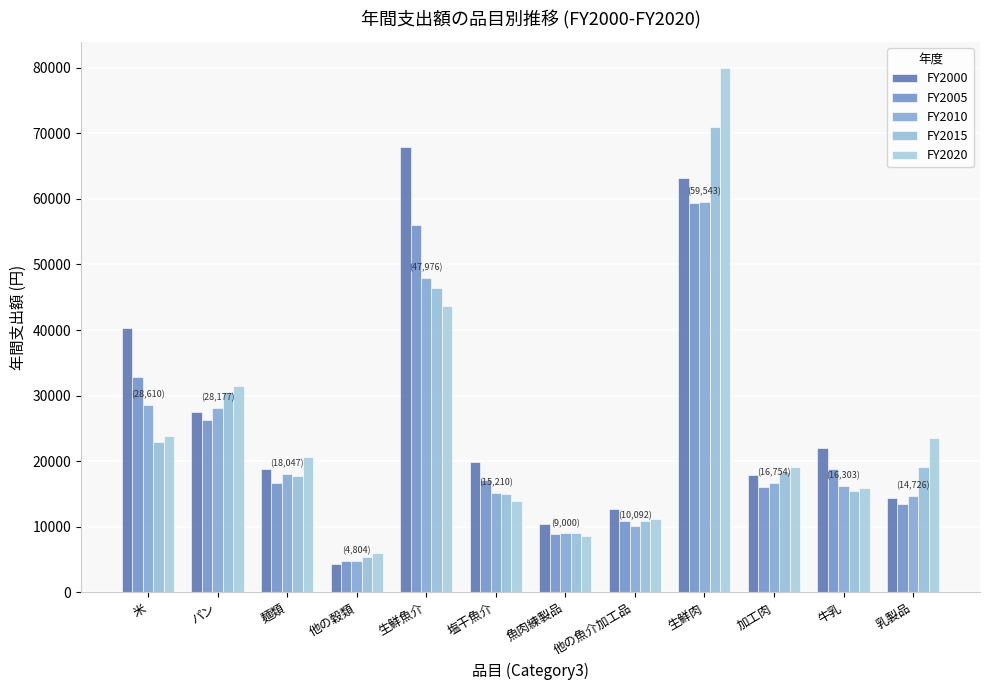

The FY2000 series shows 19876 at 塩干魚介. True or false?

True